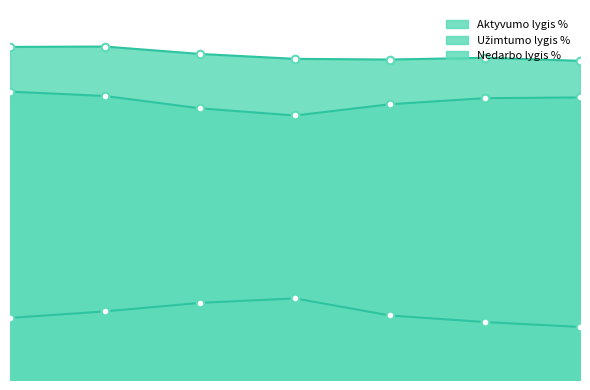

Which series contains the highest Y value?

Aktyvumo lygis %